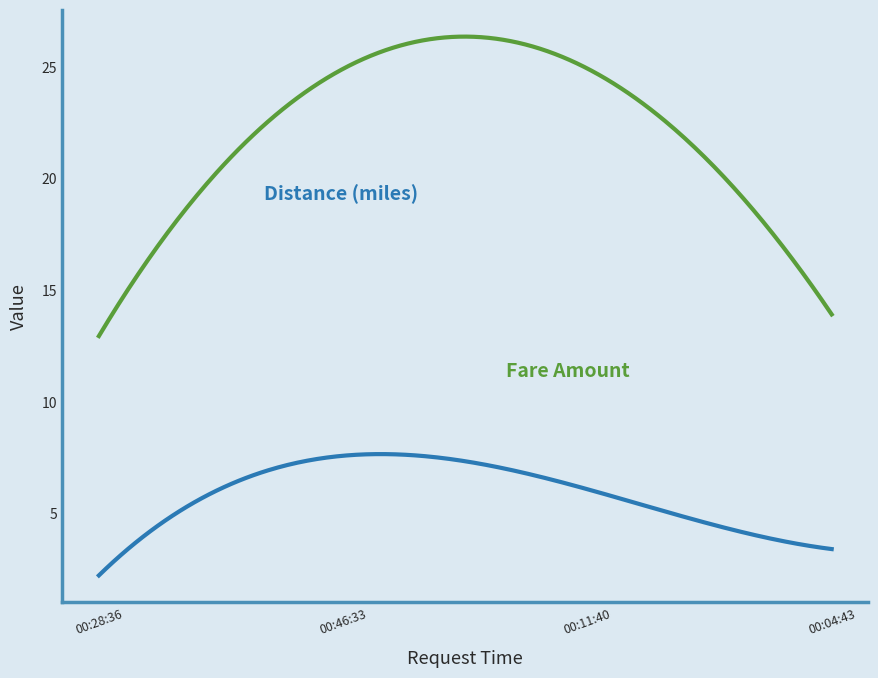

What is the smallest value displayed?

2.2